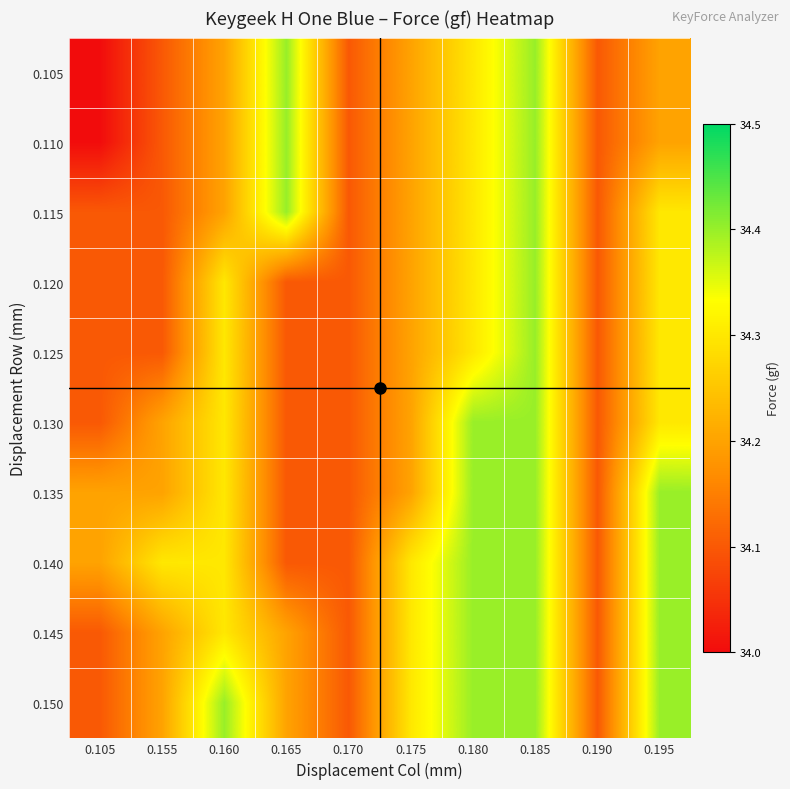

Reading right to left, extract all data points from this chart.

0.105: 0.195=34.2	0.190=34.1	0.185=34.4	0.180=34.3	0.175=34.2	0.170=34.1	0.165=34.4	0.160=34.2	0.155=34.1	0.105=34.0
0.110: 0.195=34.2	0.190=34.1	0.185=34.4	0.180=34.3	0.175=34.2	0.170=34.1	0.165=34.4	0.160=34.2	0.155=34.1	0.105=34.0
0.115: 0.195=34.3	0.190=34.1	0.185=34.4	0.180=34.3	0.175=34.2	0.170=34.1	0.165=34.4	0.160=34.2	0.155=34.1	0.105=34.1
0.120: 0.195=34.3	0.190=34.1	0.185=34.4	0.180=34.3	0.175=34.2	0.170=34.1	0.165=34.1	0.160=34.3	0.155=34.1	0.105=34.1
0.125: 0.195=34.3	0.190=34.1	0.185=34.4	0.180=34.3	0.175=34.2	0.170=34.1	0.165=34.1	0.160=34.3	0.155=34.1	0.105=34.1
0.130: 0.195=34.3	0.190=34.1	0.185=34.4	0.180=34.4	0.175=34.2	0.170=34.1	0.165=34.1	0.160=34.3	0.155=34.2	0.105=34.1
0.135: 0.195=34.4	0.190=34.1	0.185=34.4	0.180=34.4	0.175=34.2	0.170=34.1	0.165=34.1	0.160=34.3	0.155=34.2	0.105=34.2
0.140: 0.195=34.4	0.190=34.1	0.185=34.4	0.180=34.4	0.175=34.3	0.170=34.1	0.165=34.1	0.160=34.3	0.155=34.3	0.105=34.2
0.145: 0.195=34.4	0.190=34.1	0.185=34.4	0.180=34.4	0.175=34.3	0.170=34.1	0.165=34.2	0.160=34.3	0.155=34.2	0.105=34.1
0.150: 0.195=34.4	0.190=34.1	0.185=34.4	0.180=34.4	0.175=34.3	0.170=34.1	0.165=34.2	0.160=34.4	0.155=34.2	0.105=34.1